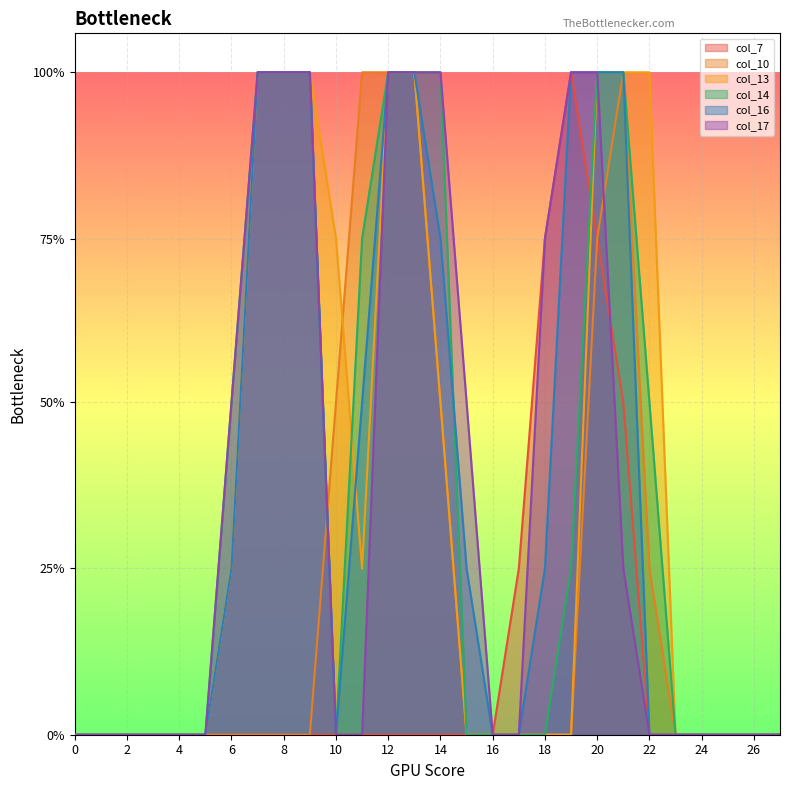

Between 5 and 8, which series saw the biggest shift?

col_13